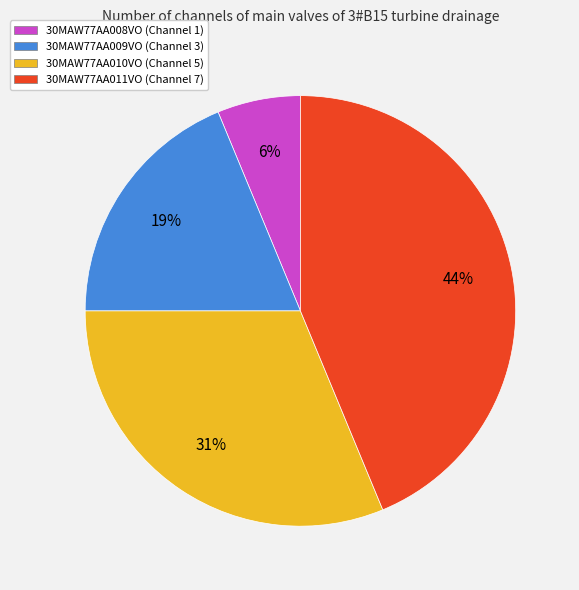

Is it true that 30MAW77AA008VO (Channel 1) is 1% of the pie?

False